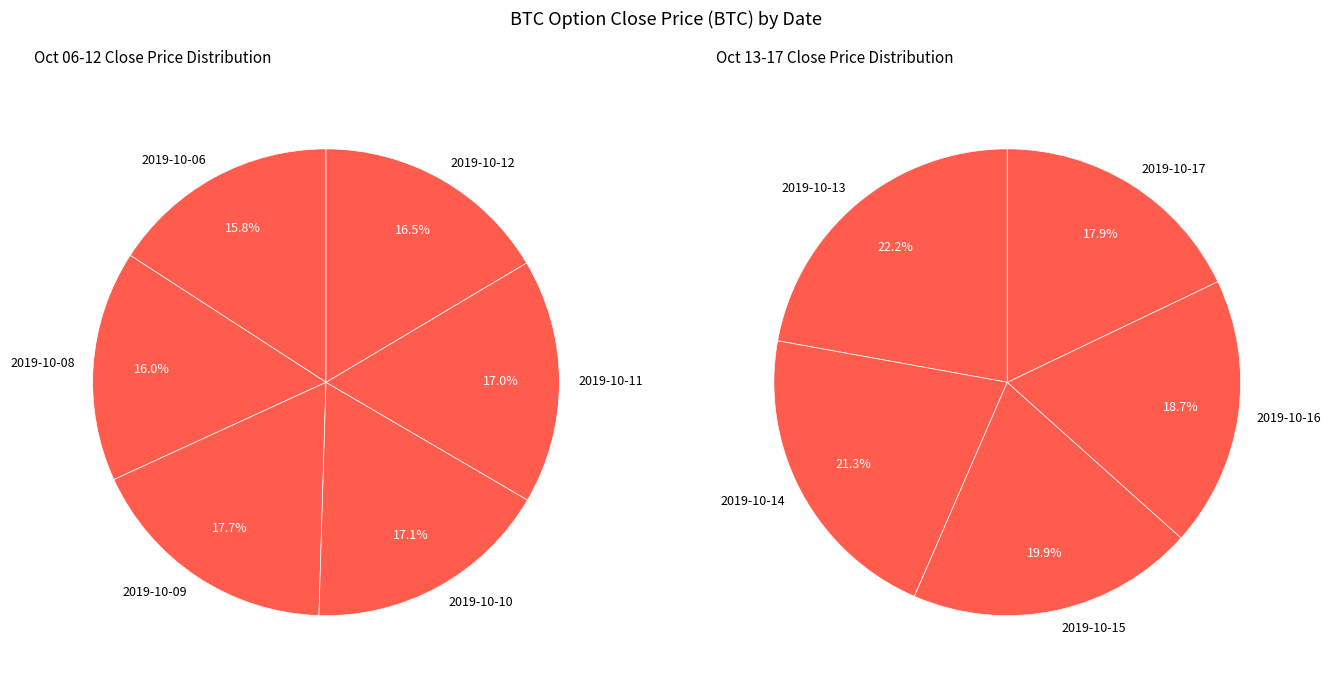

What is the largest slice in the pie chart?

2019-10-09